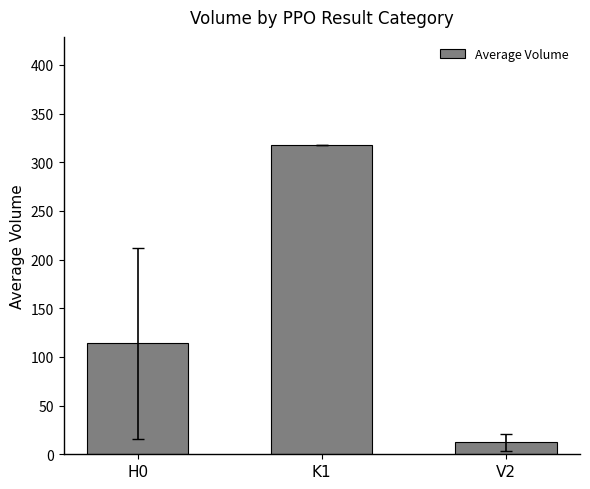

How many data points are above 113?

2